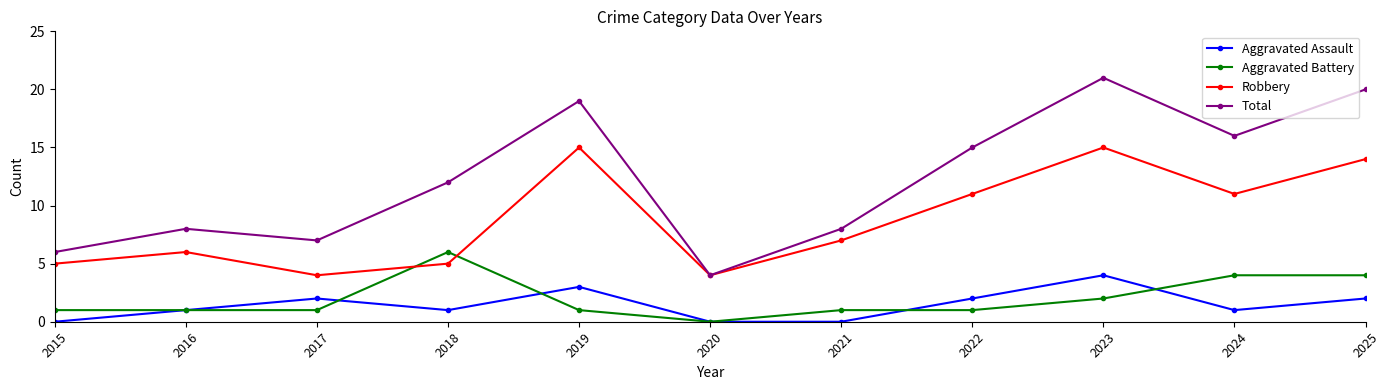

How many data points does each series have?

11